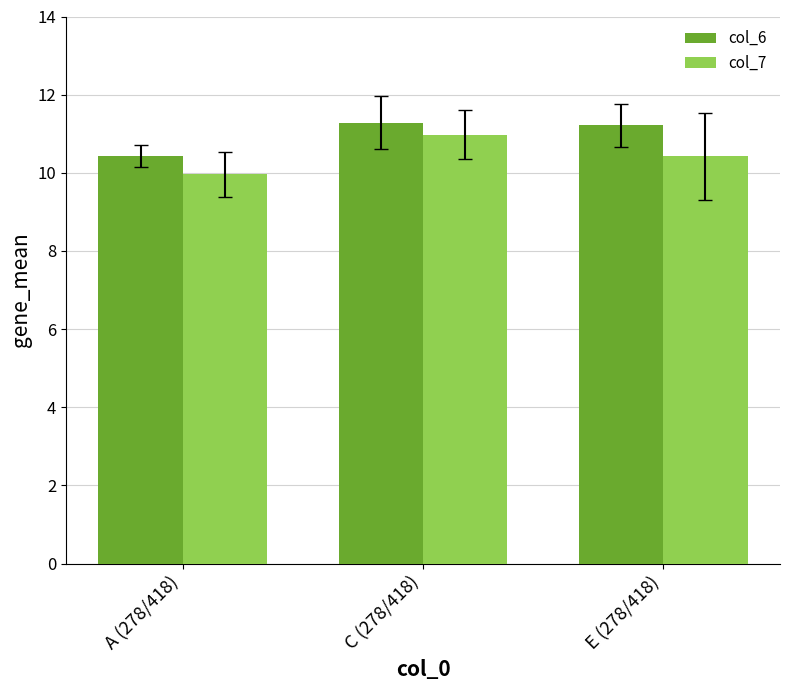

What is the smallest value displayed?

10.0